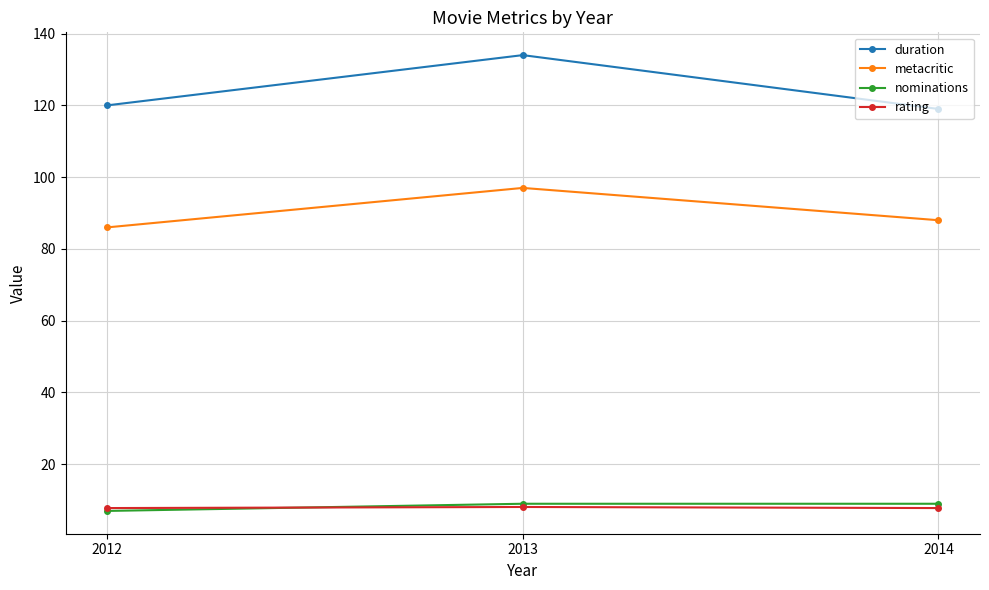

What is the minimum value for metacritic?

86.0